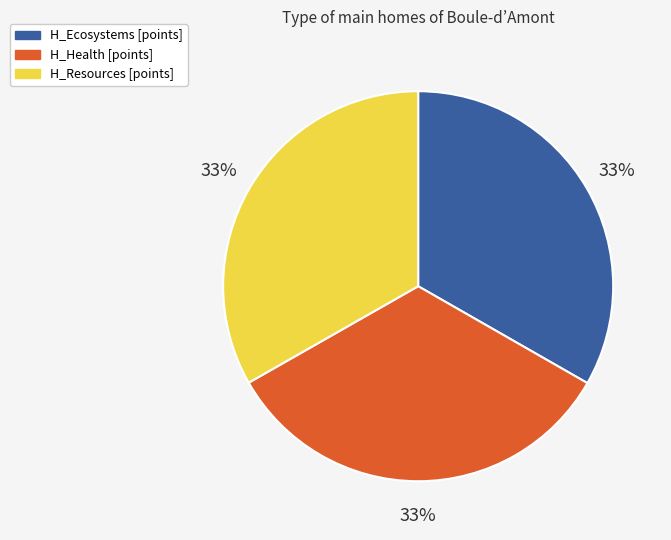

To the nearest percent, what portion does H_Resources [points] represent?

33%